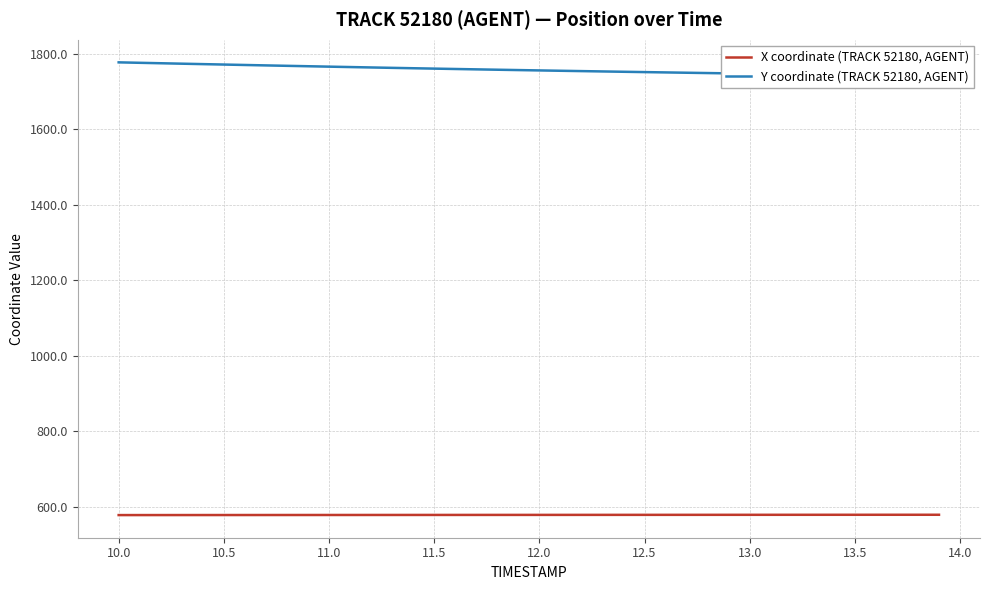

Is the value of Y coordinate (TRACK 52180, AGENT) at 13.0 greater than the value of X coordinate (TRACK 52180, AGENT) at 15?

Yes